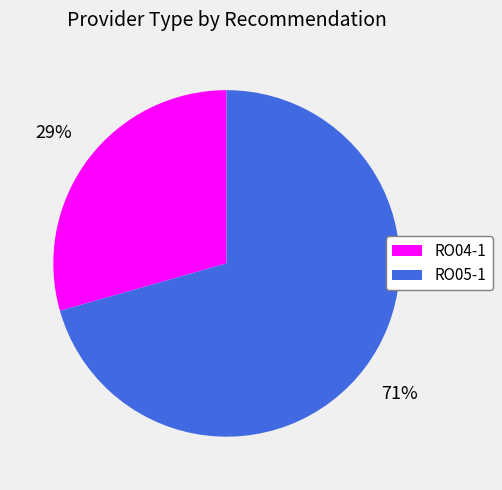

How many slices are in this pie chart?

2